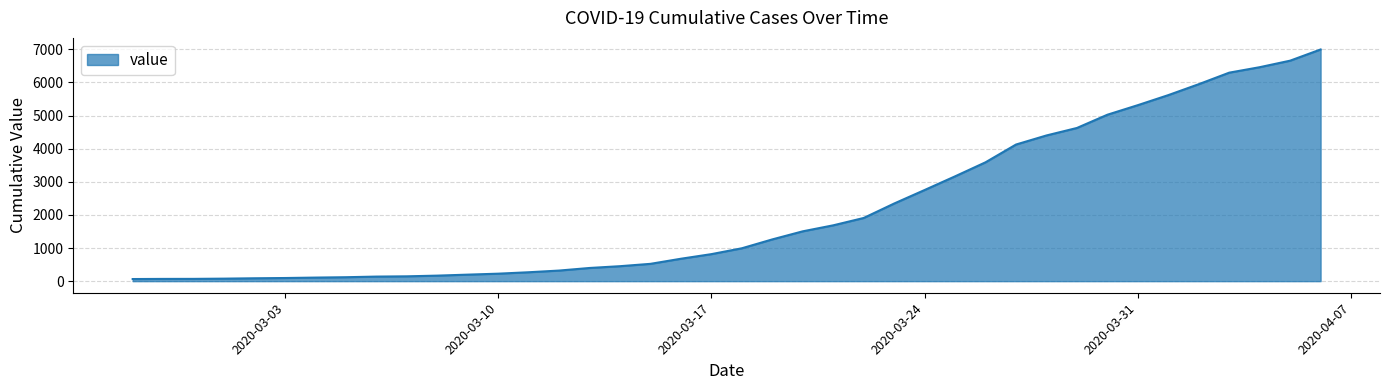

What is the maximum value shown in the chart?

6995